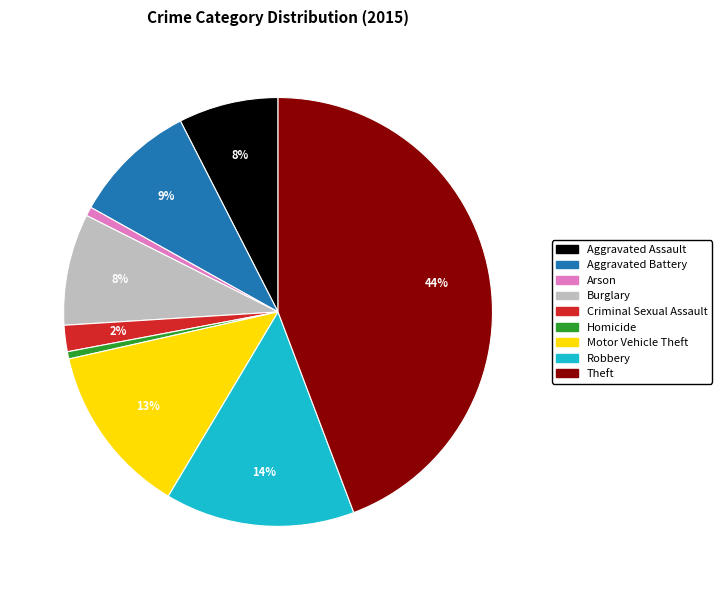

To the nearest percent, what portion does Aggravated Assault represent?

8%